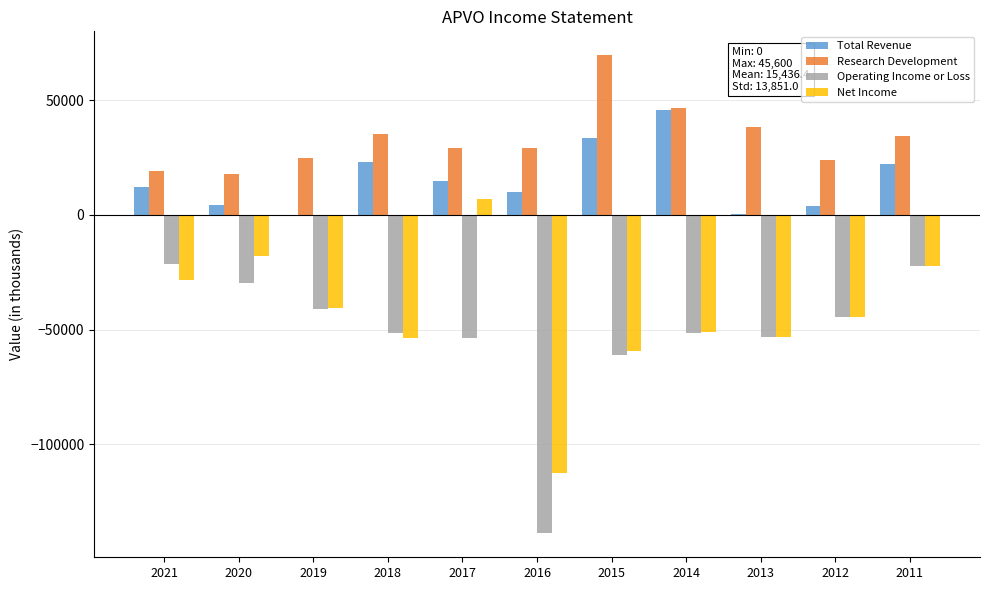

The value of Operating Income or Loss at 2015 is -34248. True or false?

False